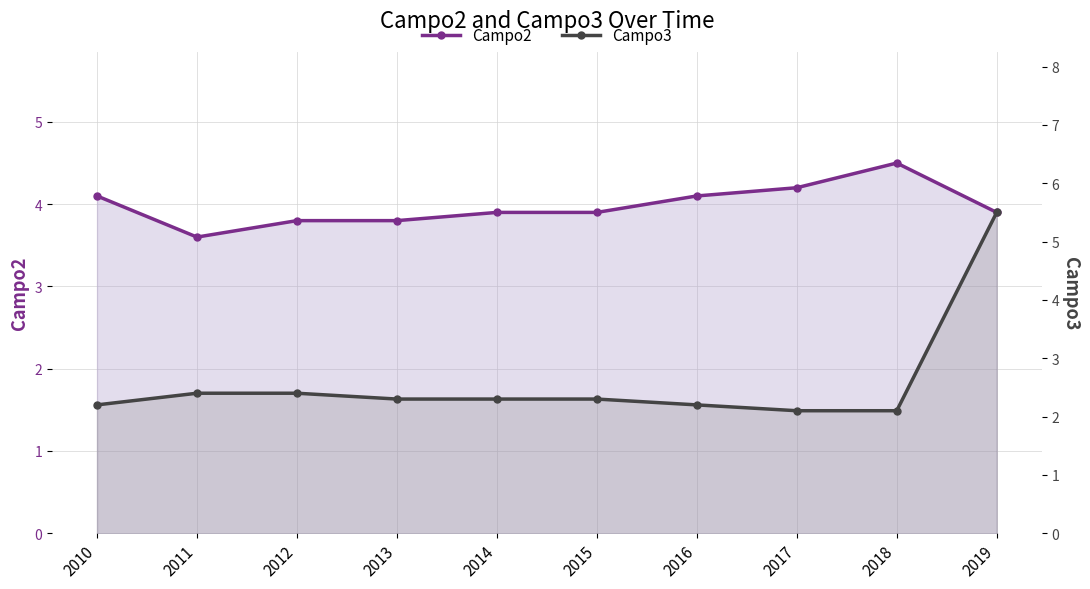

Rank the series by their maximum value, from highest to lowest.

Campo3, Campo2